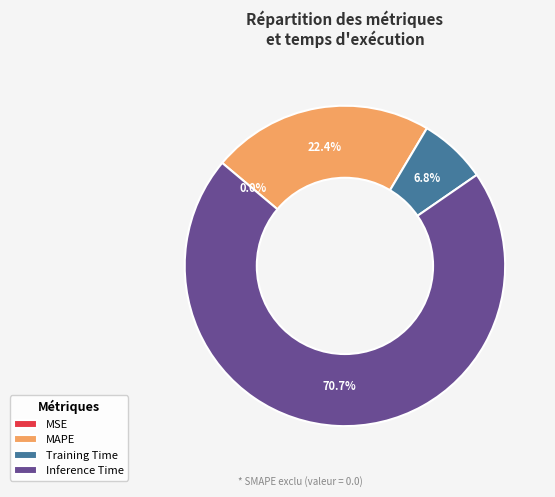

Is there a majority slice in this chart?

Yes